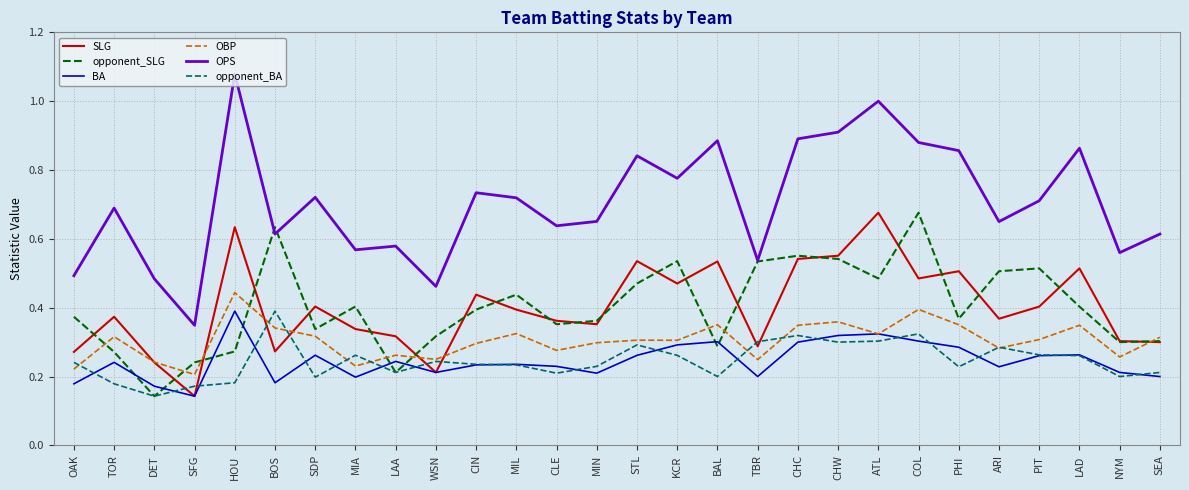

At which label does BA reach its peak?

HOU